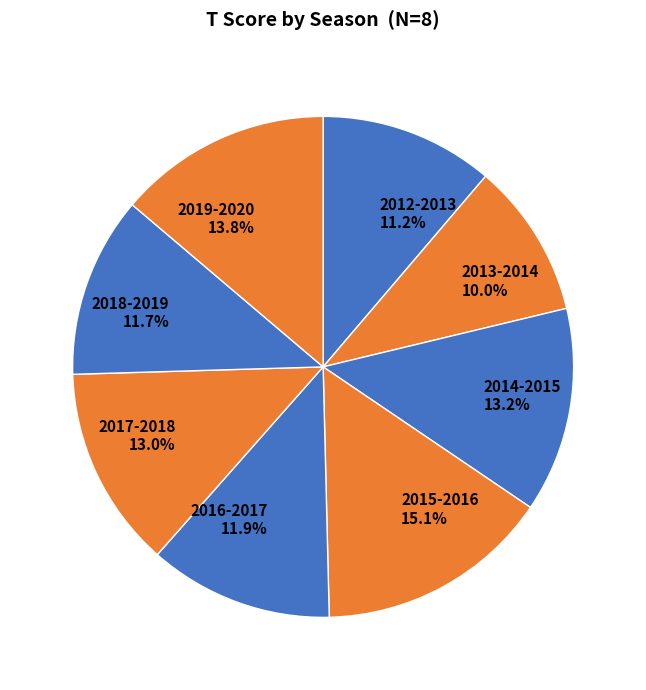

Which has a higher value, 2016-2017 or 2012-2013?

2016-2017